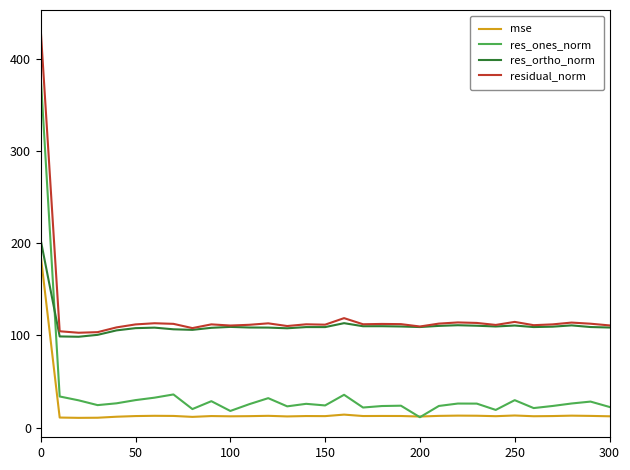

Which series has the widest spread of values?

res_ones_norm